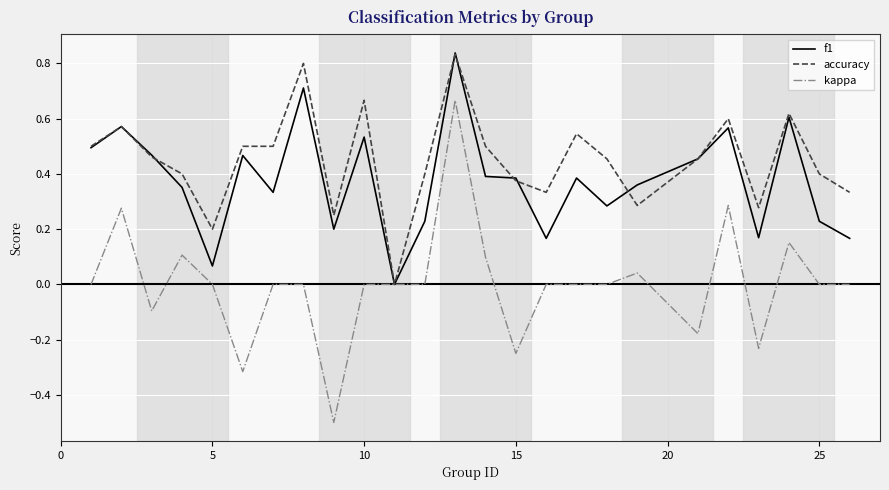

List the series in order of their overall mean, highest first.

accuracy, f1, kappa